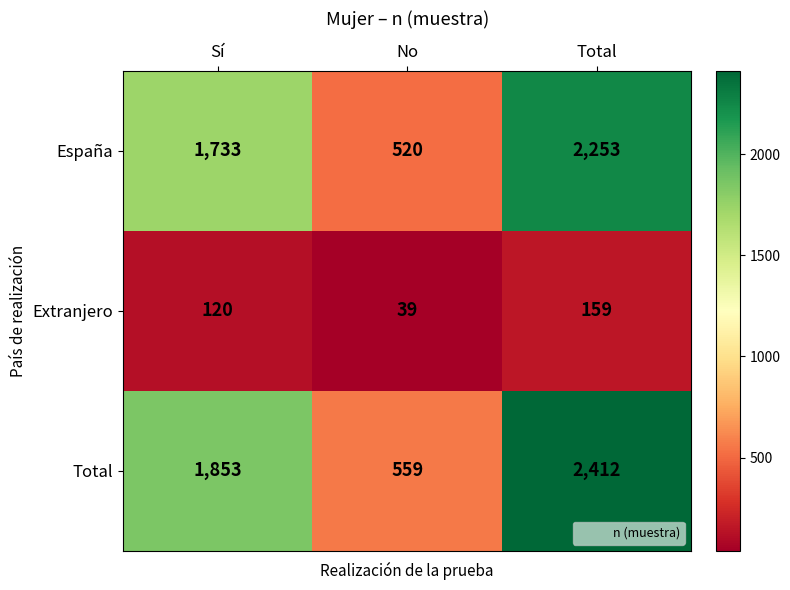

Reading left to right, what are all the values shown in this chart?

España: 1733	520	2253
Extranjero: 120	39	159
Total: 1853	559	2412